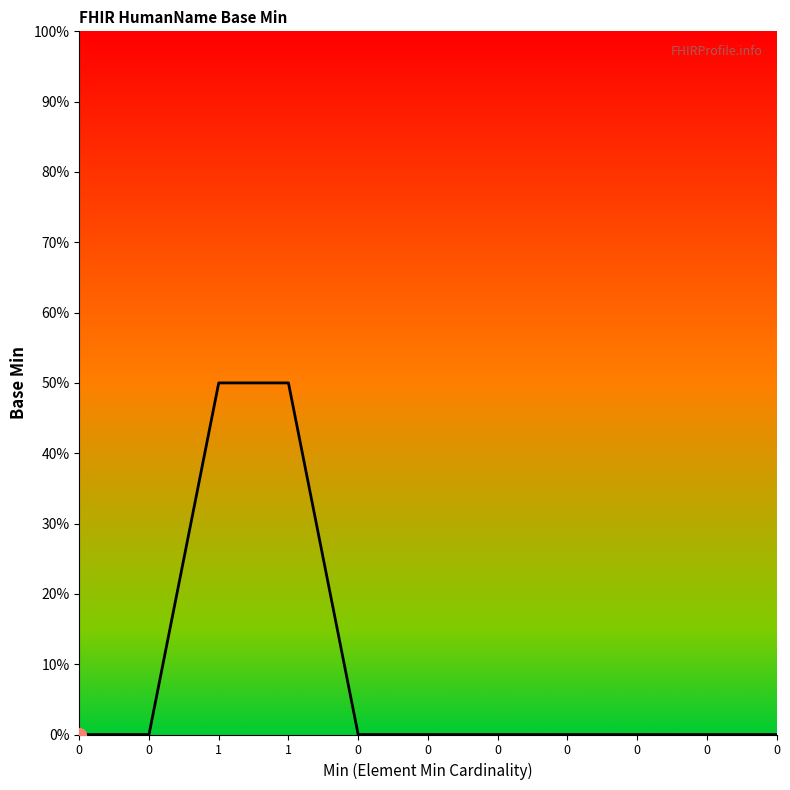

Does the chart have visible grid lines?

No